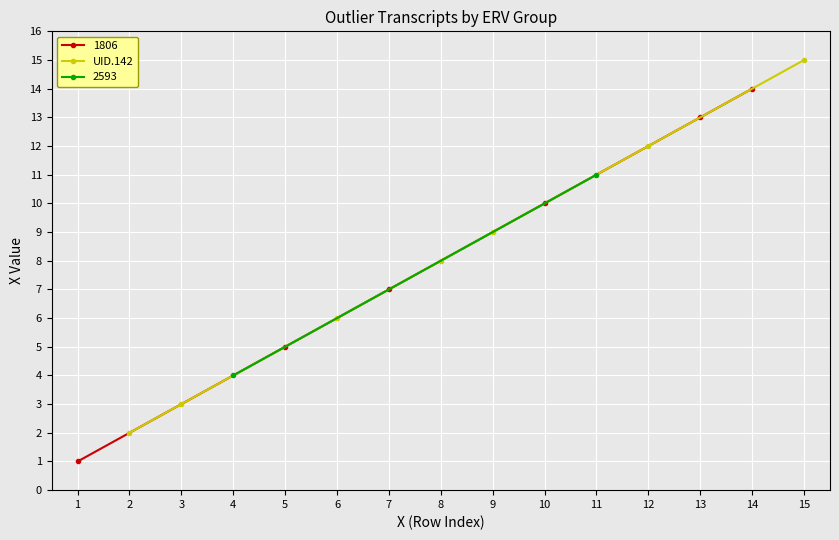

True or false: UID.142 has more than 1 points higher than both neighbors.

False